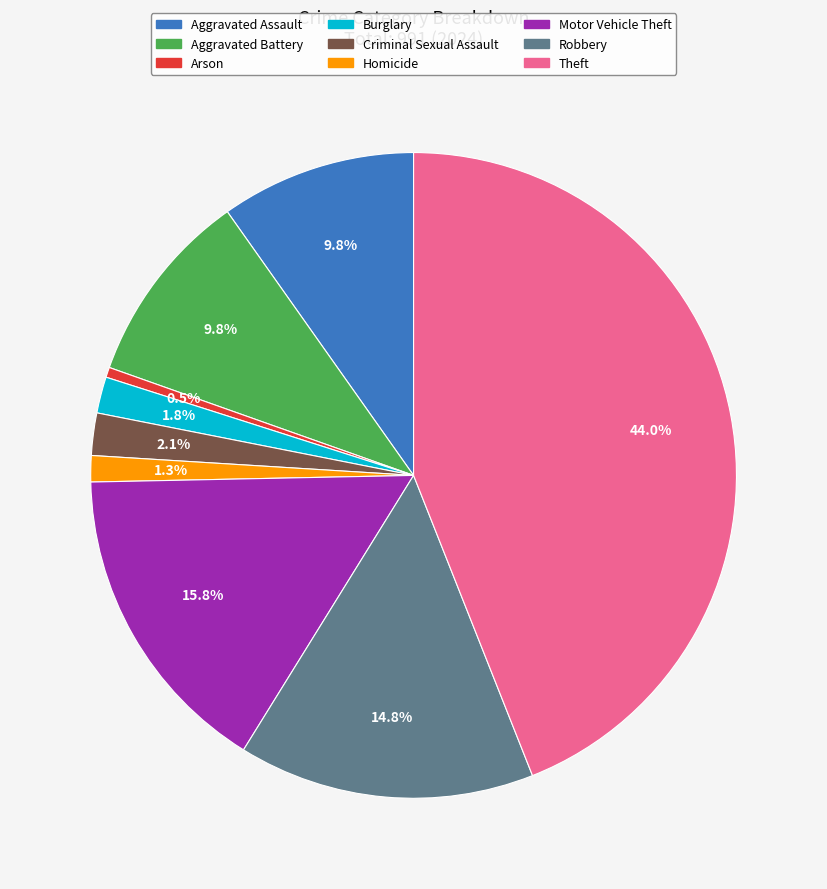

What is the ratio of the value at Arson to the value at Homicide?

0.4